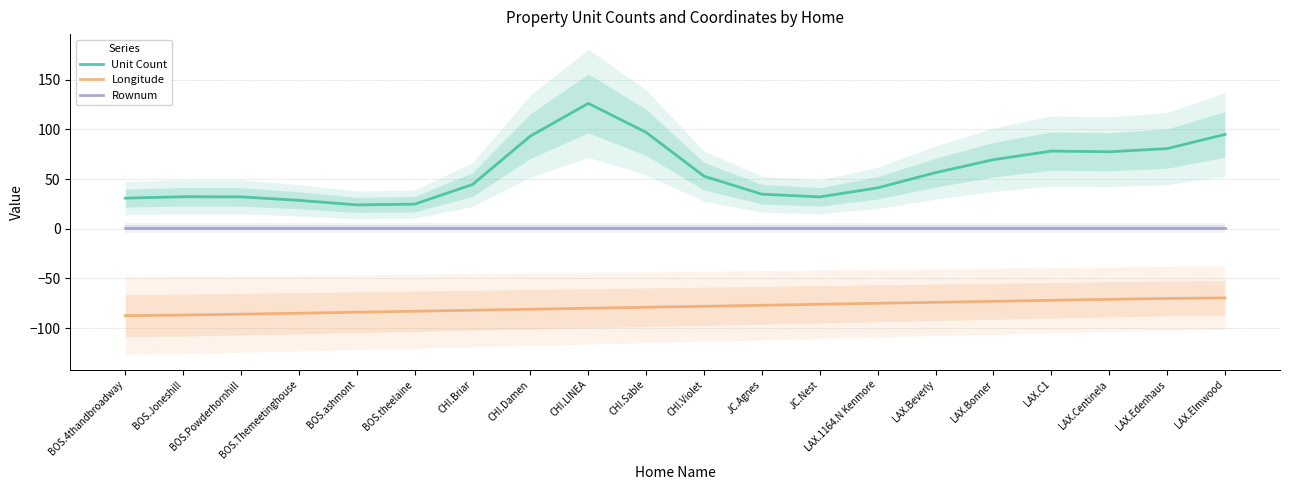

What is the label of the 5th point from the right?

LAX.Bonner